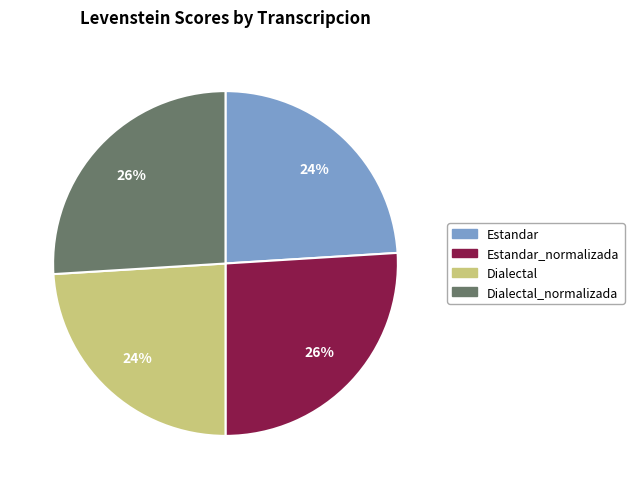

Is there a majority slice in this chart?

No